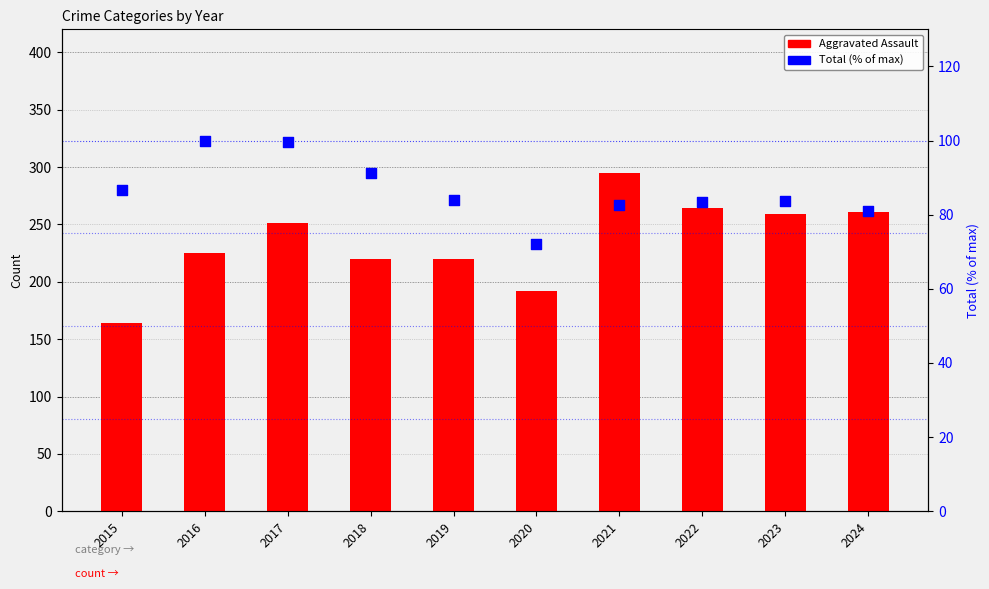

Which series reaches the minimum Y coordinate?

Total (normalized %)